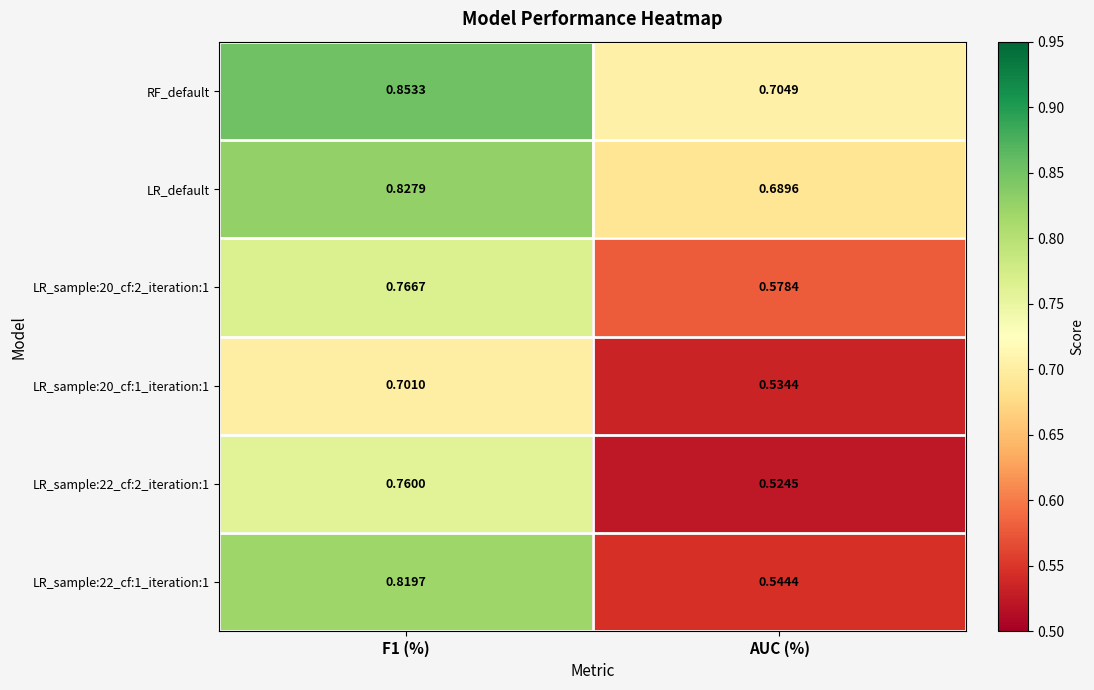

Which series has the largest total across all categories?

RF_default